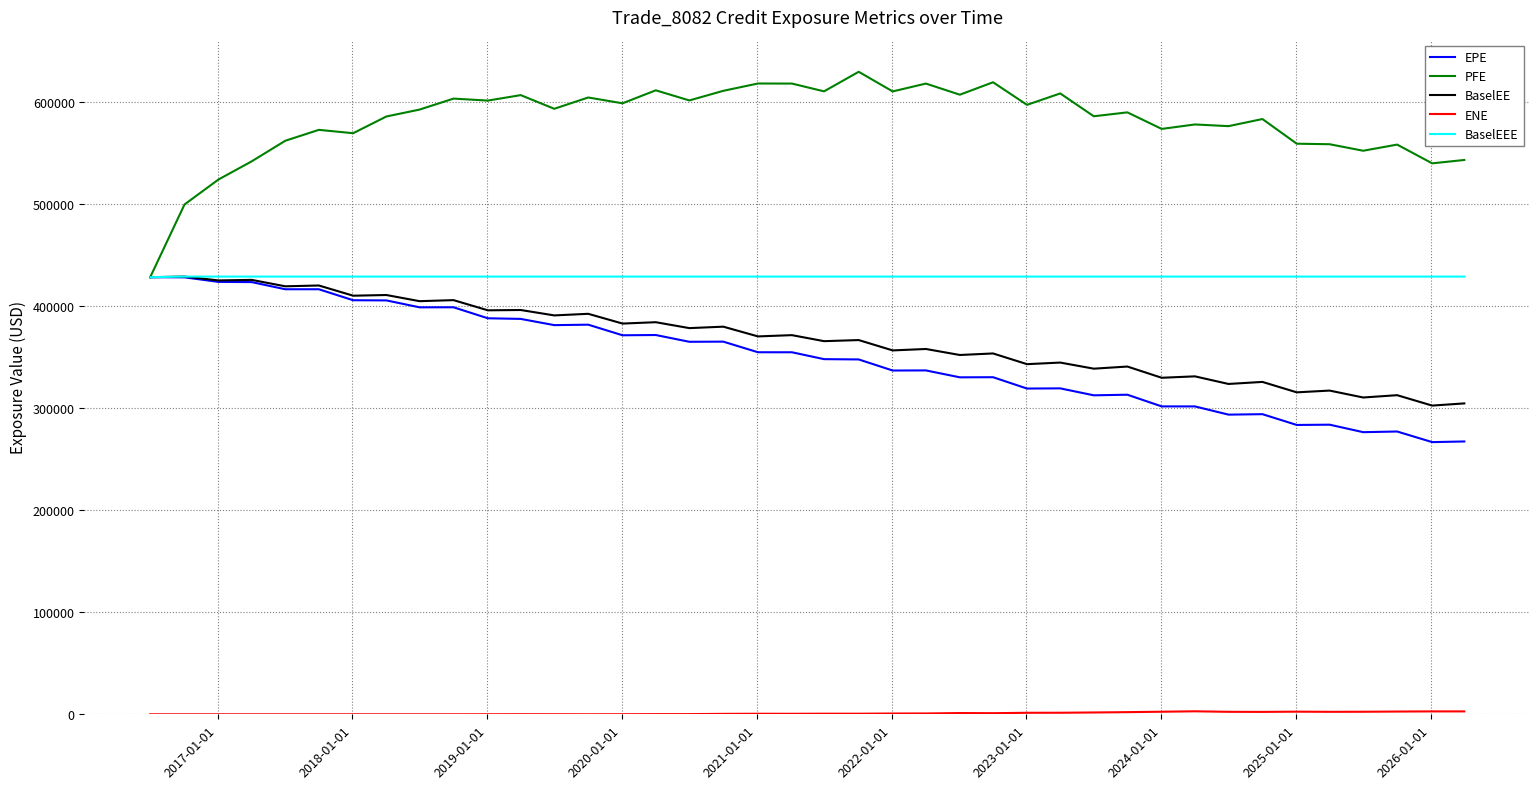

What is the maximum value for BaselEEE?

428704.0